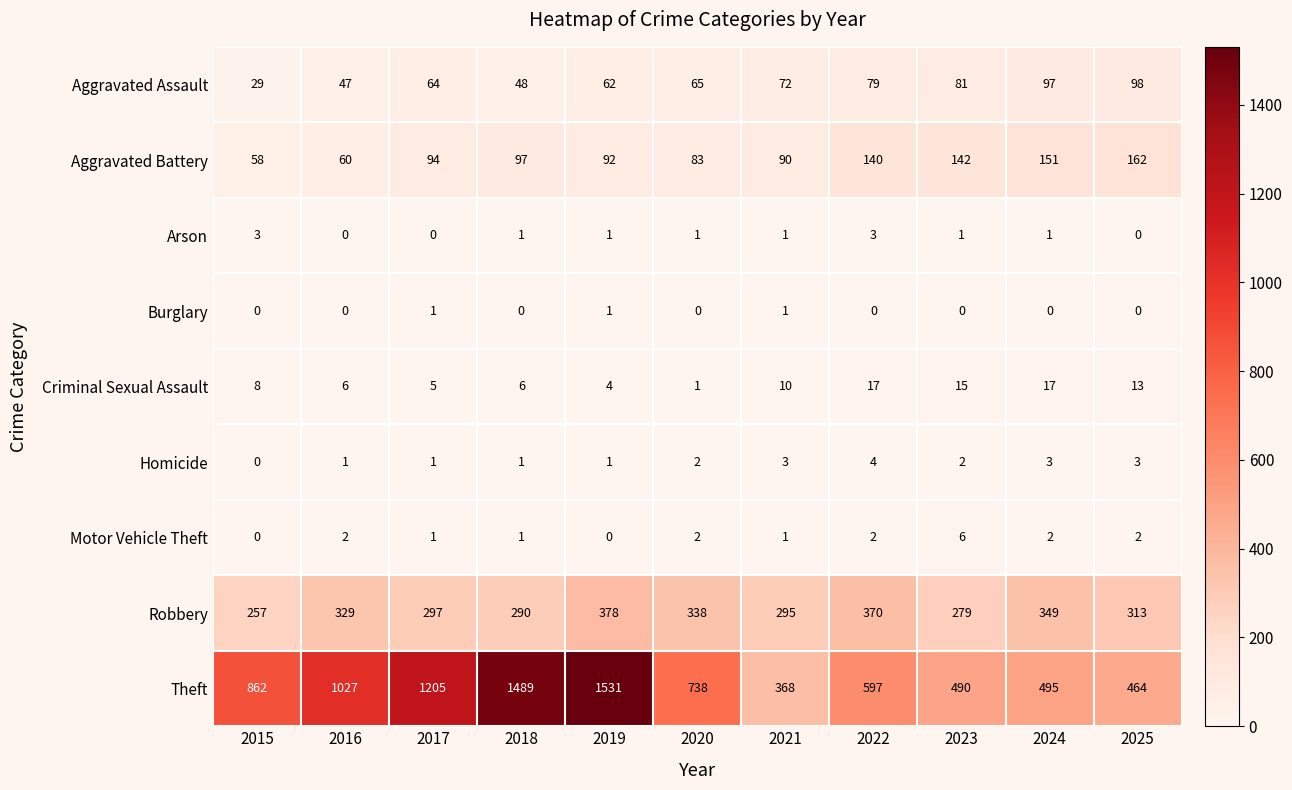

Which series has the largest total across all categories?

Theft